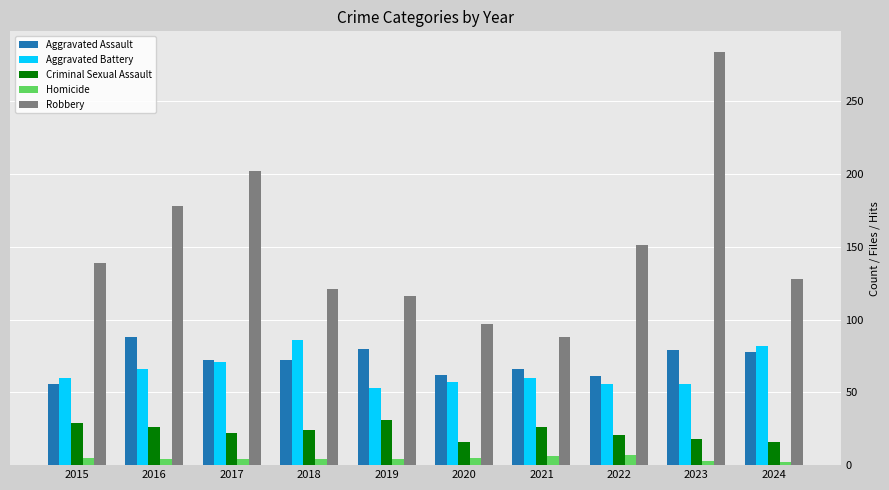

What is the difference between the maximum and minimum values in the Criminal Sexual Assault series?

15